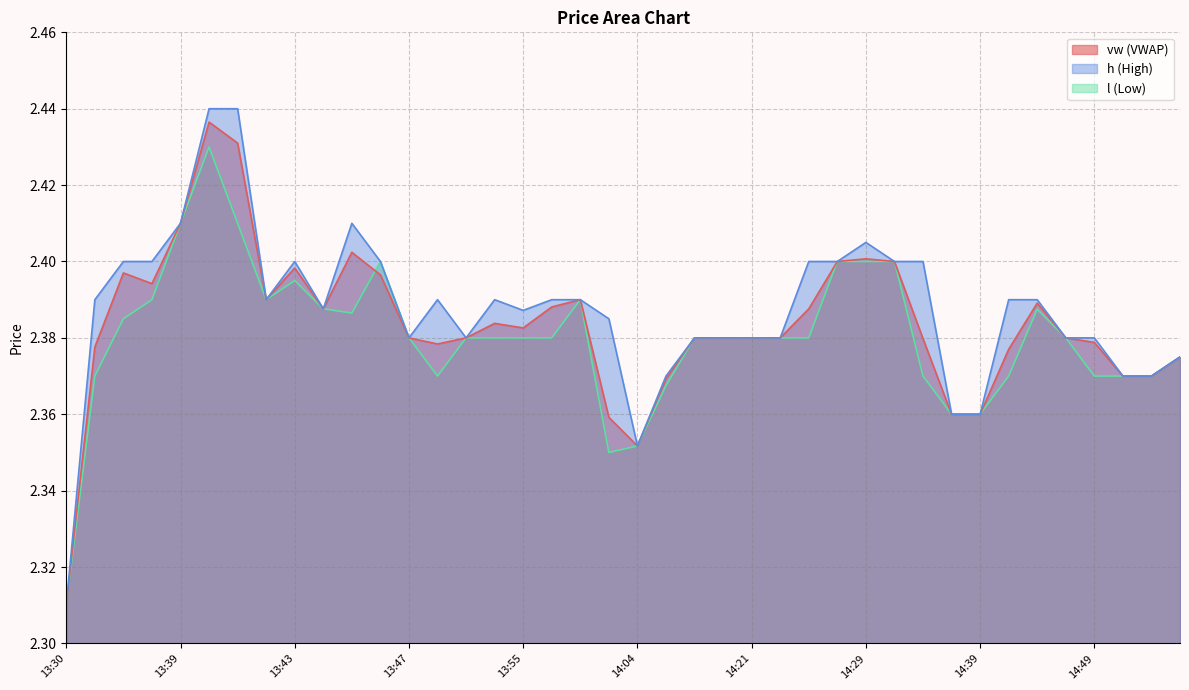

What value does the h series have at 13:42?

2.4